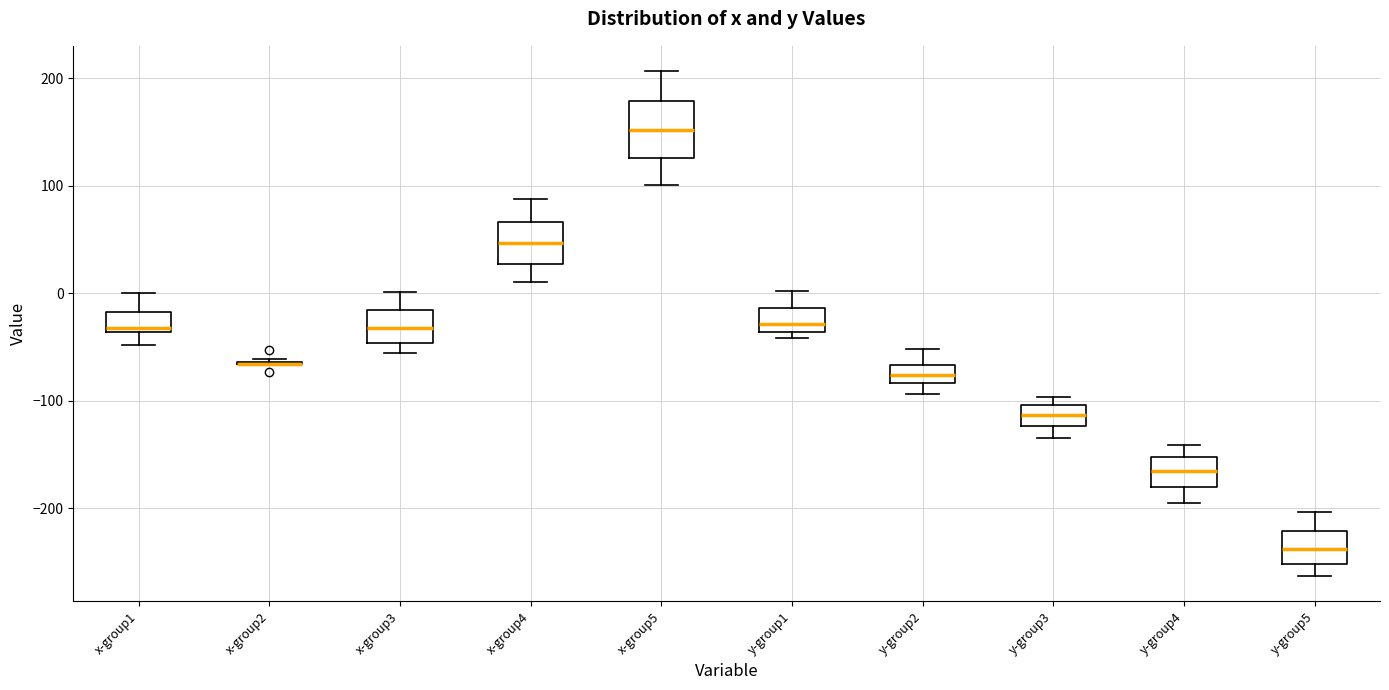

Reading left to right, read every box against the y-axis: the position of its median line, the range the box covers, and the ends of its whiskers. The values are not printed on the chart, so give them approximately, as read against the axis.

x-group1: median -30, box -40 to -20, whiskers -50 to 0
x-group2: box collapsed to a line at -70, whiskers -70 to -60
x-group3: median -30, box -50 to -20, whiskers -60 to 0
x-group4: median 50, box 30 to 70, whiskers 10 to 90
x-group5: median 150, box 130 to 180, whiskers 100 to 210
y-group1: median -30, box -40 to -10, whiskers -40 (just below the box's lower edge) to 0
y-group2: median -80 (inside the box), box -80 to -70, whiskers -90 to -50
y-group3: median -110, box -120 to -100, whiskers -130 to -100 (just above the box's upper edge)
y-group4: median -170, box -180 to -150, whiskers -200 to -140
y-group5: median -240, box -250 to -220, whiskers -260 to -200